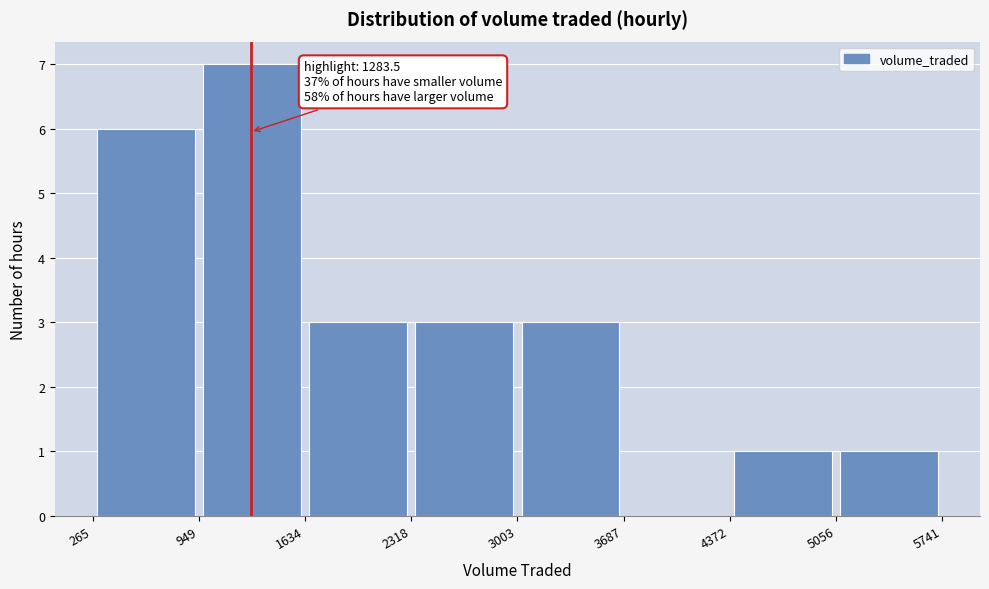

Over which range of the x-axis is the bar tallest?

949 to 1634